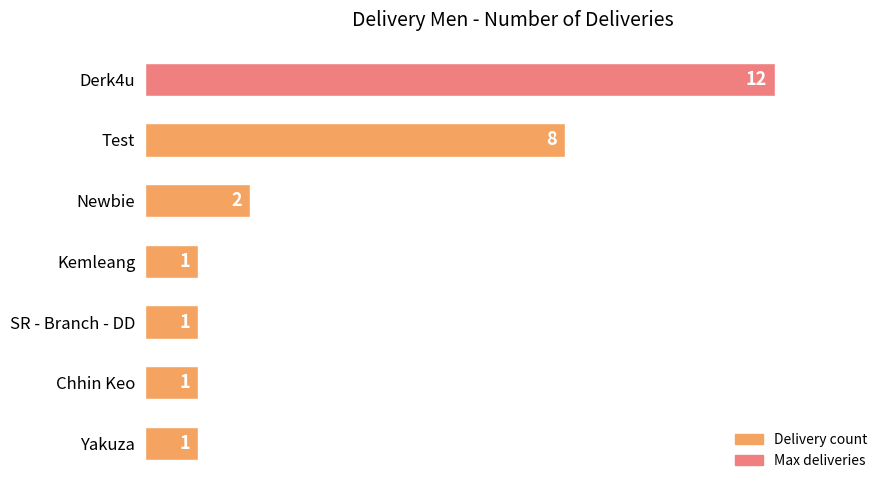

Reading top to bottom, extract all data points from this chart.

12	8	2	1	1	1	1